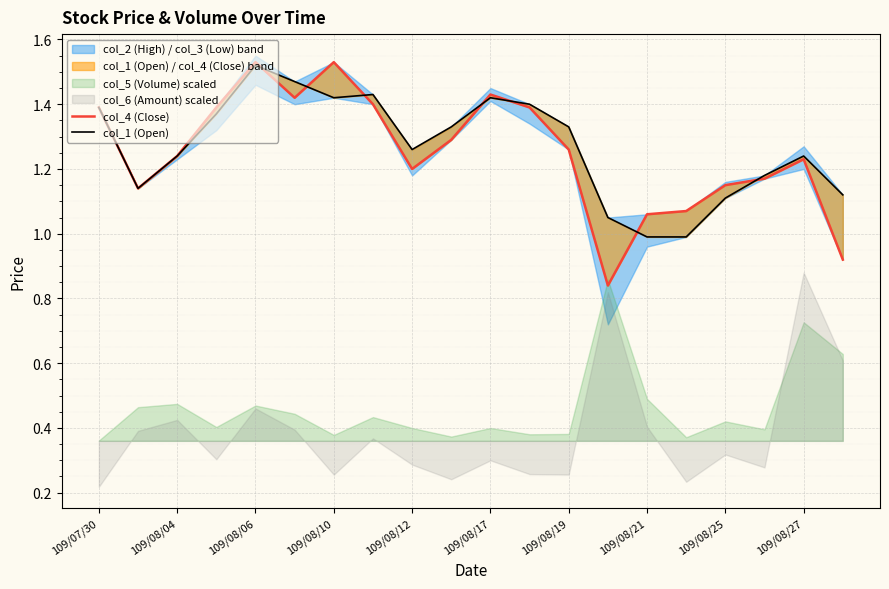

Rank the series at 109/08/25 from highest to lowest value.

col_4 (Close), col_1 (Open)